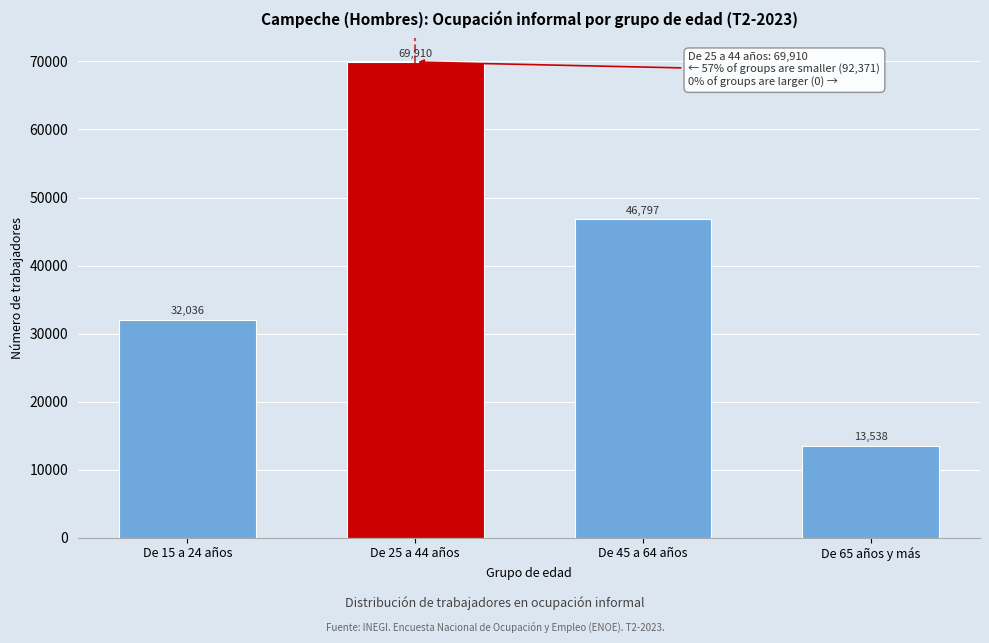

Reading left to right, transcribe all the data shown in this chart.

De 15 a 24 años=32036	De 25 a 44 años=69910	De 45 a 64 años=46797	De 65 años y más=13538